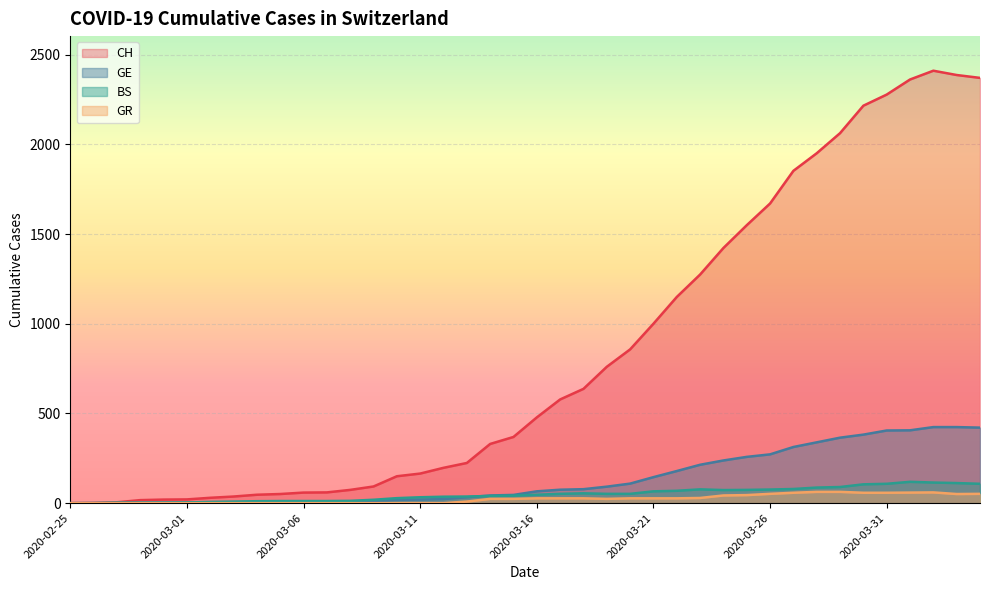

At 2020-03-25, list the series in order from largest to smallest.

CH, GE, BS, GR